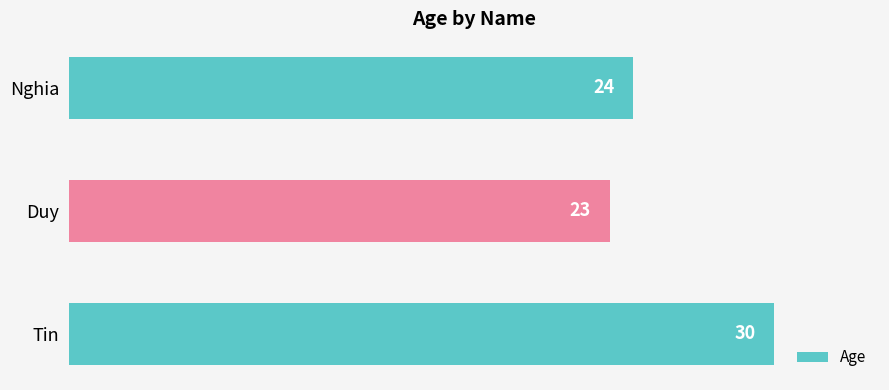

How many data points does each series have?

3